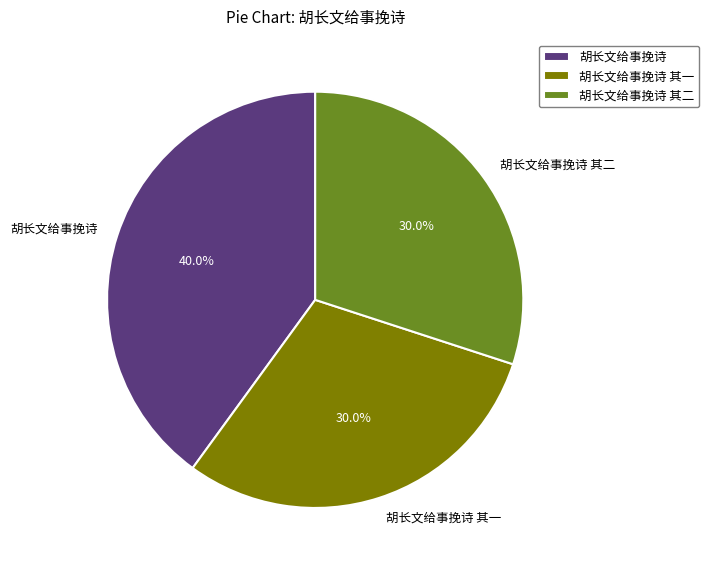

Between 胡长文给事挽诗 and 胡长文给事挽诗 其二, which is larger?

胡长文给事挽诗